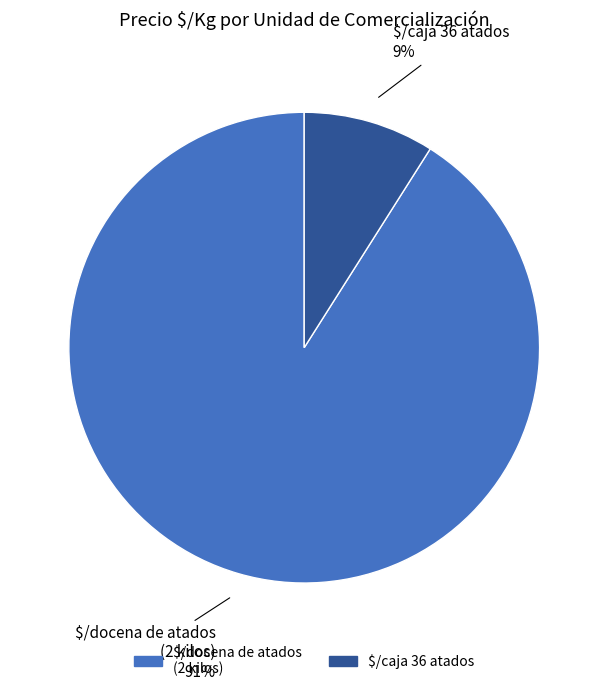

The $/caja 36 atados slice represents 2% of the pie. True or false?

False